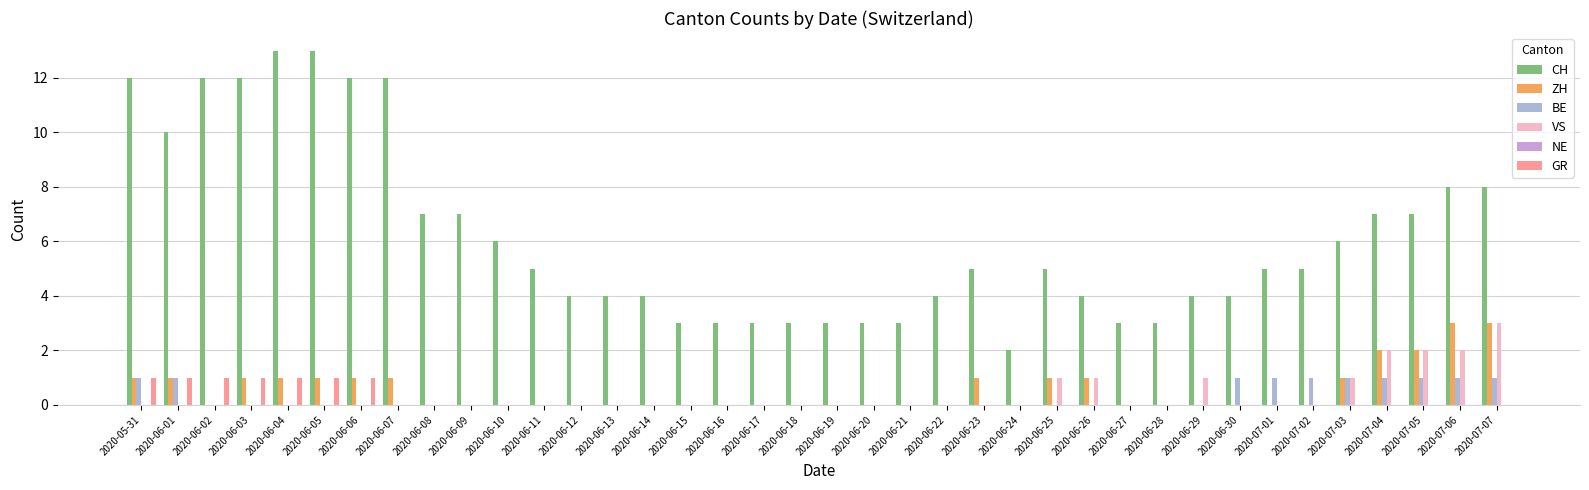

What is the maximum value shown in the chart?

13